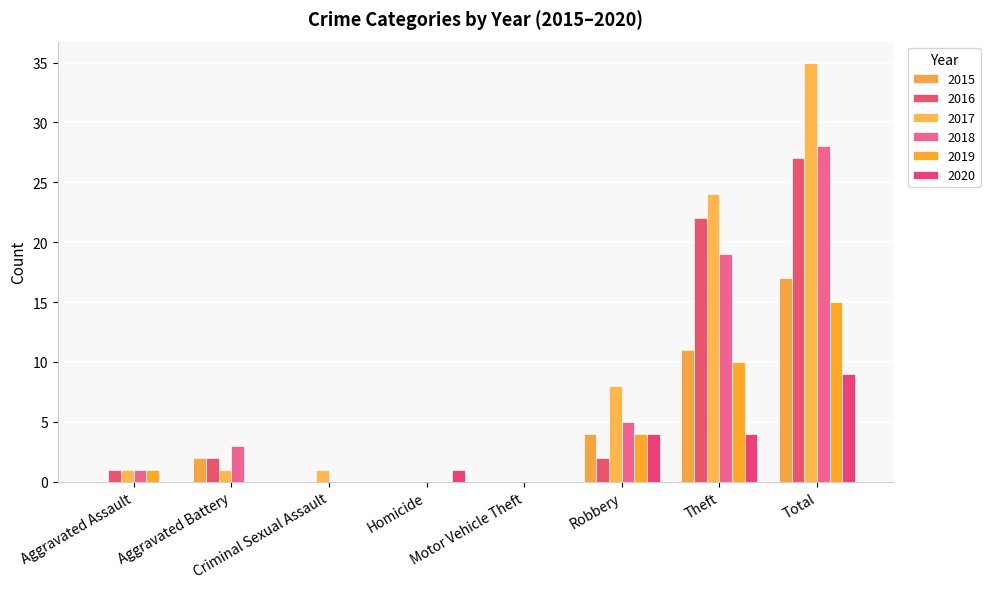

The value of 2016 at Homicide is 0. True or false?

True